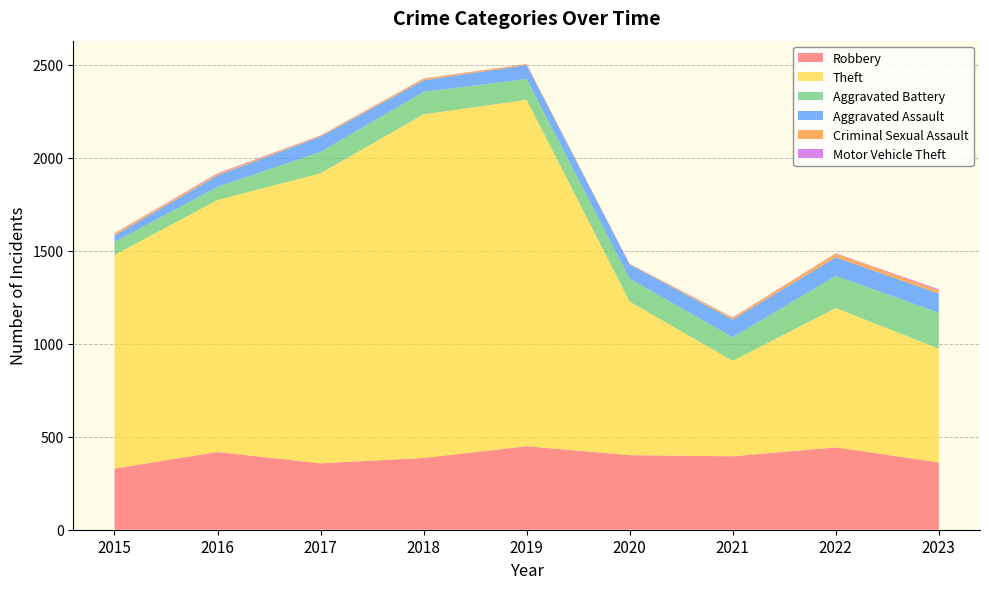

Reading right to left, list all the values displayed in this chart.

Robbery: 2023=362	2022=443	2021=395	2020=401	2019=449	2018=386	2017=357	2016=418	2015=329
Theft: 2023=612	2022=749	2021=513	2020=826	2019=1863	2018=1848	2017=1560	2016=1355	2015=1149
Aggravated Battery: 2023=193	2022=173	2021=127	2020=123	2019=112	2018=121	2017=115	2016=71	2015=70
Aggravated Assault: 2023=103	2022=100	2021=95	2020=76	2019=75	2018=62	2017=82	2016=61	2015=35
Criminal Sexual Assault: 2023=17	2022=20	2021=10	2020=2	2019=5	2018=9	2017=5	2016=8	2015=11
Motor Vehicle Theft: 2023=6	2022=2	2021=2	2020=2	2019=1	2018=1	2017=2	2016=4	2015=1